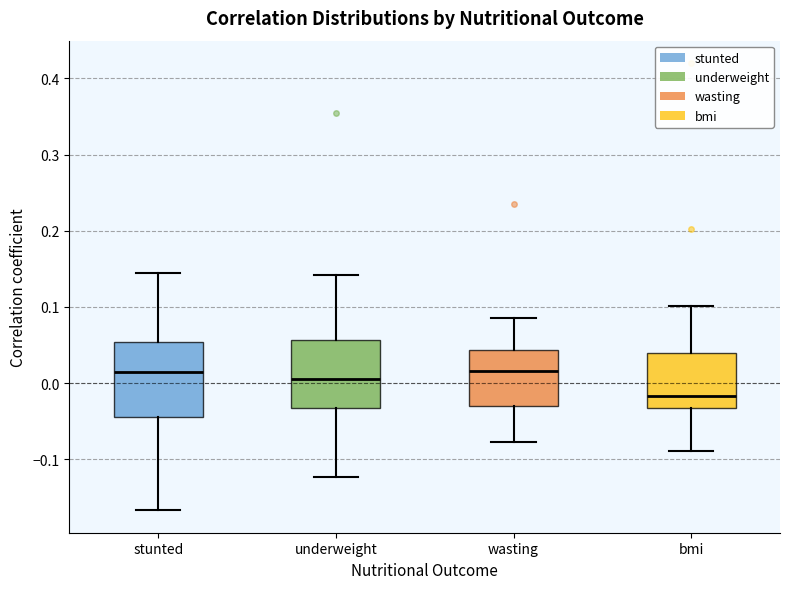

Where does the upper whisker of the box for wasting end on the y-axis? The values are not printed on the chart, so give them approximately, as read against the axis.

0.09